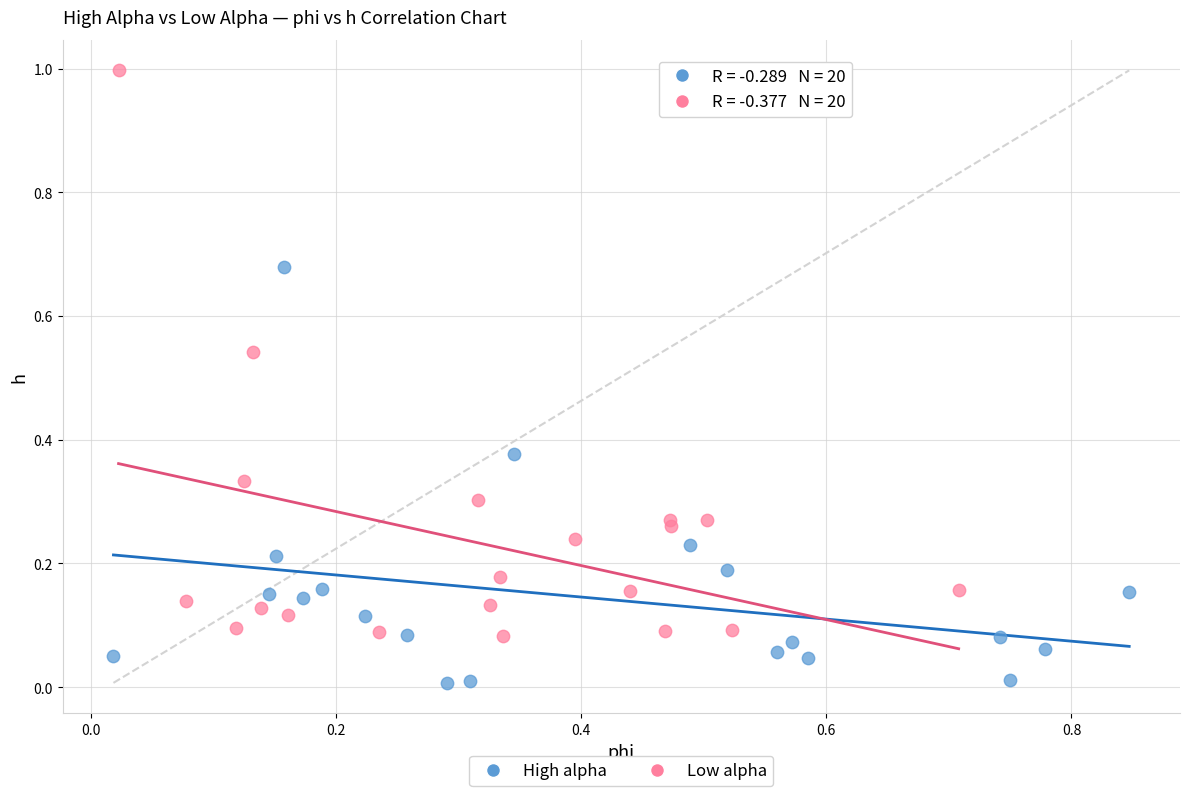

Which series reaches the maximum Y coordinate?

Low alpha